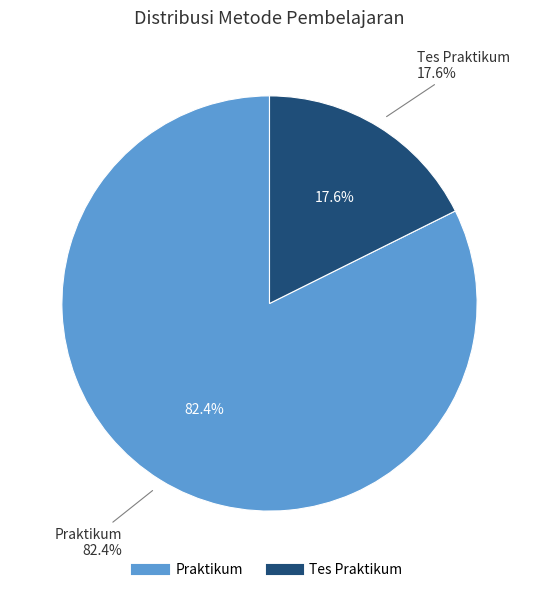

How many slices are in this pie chart?

2